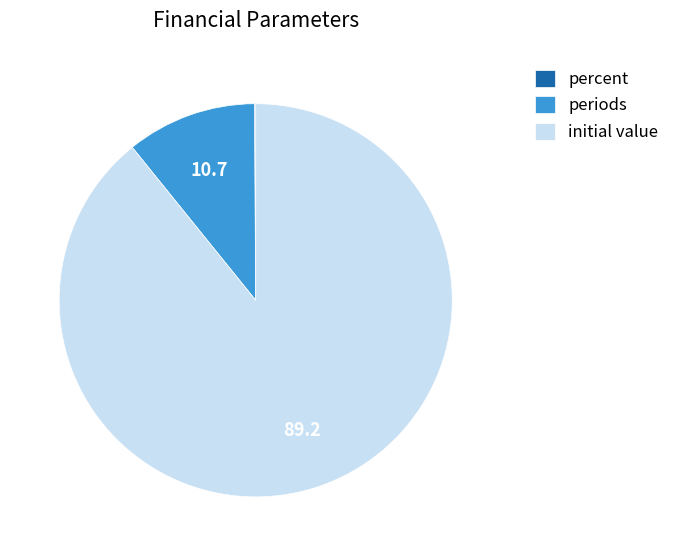

Which slice represents more than half of the pie?

initial value